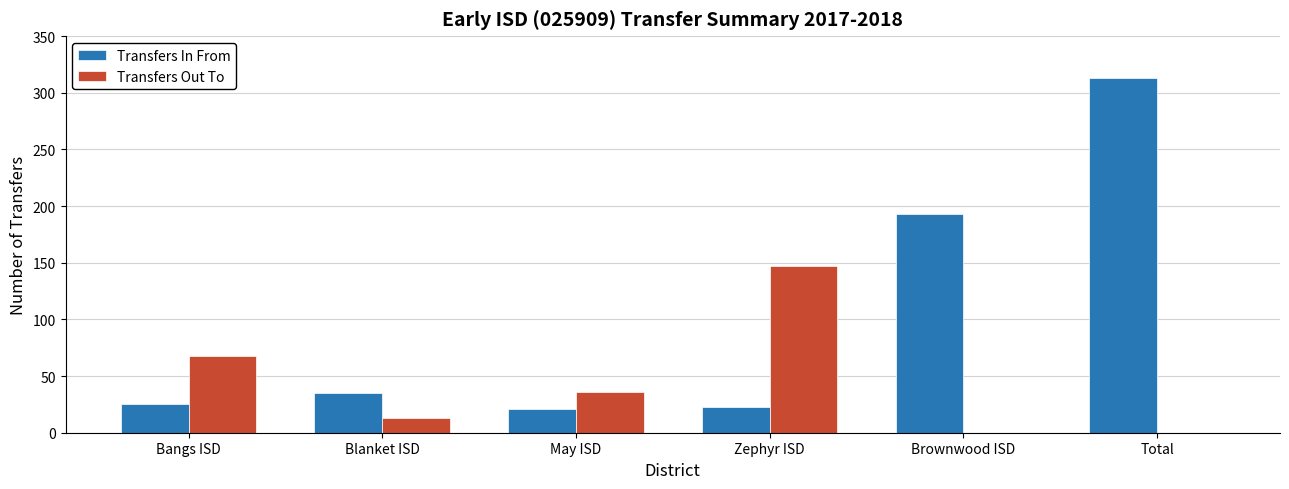

What is the sum of all Transfers In From values?

610